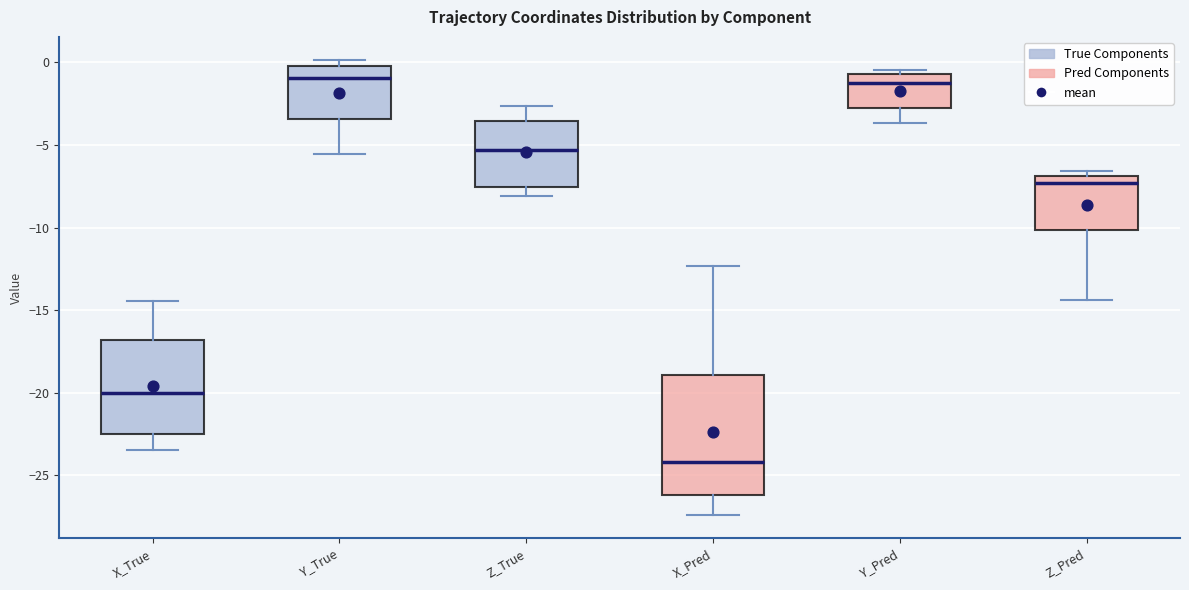

Reading left to right, transcribe this box plot: for each box, give where its median line is, the range the box spans, and where its two whiskers end, as read against the y-axis. The values are not printed on the chart, so give them approximately, as read against the axis.

X_True: median -20.0, box -22.5 to -17.0, whiskers -23.5 to -14.5
Y_True: median -1.0, box -3.5 to 0.0, whiskers -5.5 to 0.0 (just above the box's upper edge)
Z_True: median -5.5, box -7.5 to -3.5, whiskers -8.0 to -2.5
X_Pred: median -24.0, box -26.0 to -19.0, whiskers -27.5 to -12.5
Y_Pred: median -1.0, box -3.0 to -0.5, whiskers -3.5 to -0.5 (just above the box's upper edge)
Z_Pred: median -7.5, box -10.0 to -7.0, whiskers -14.5 to -6.5